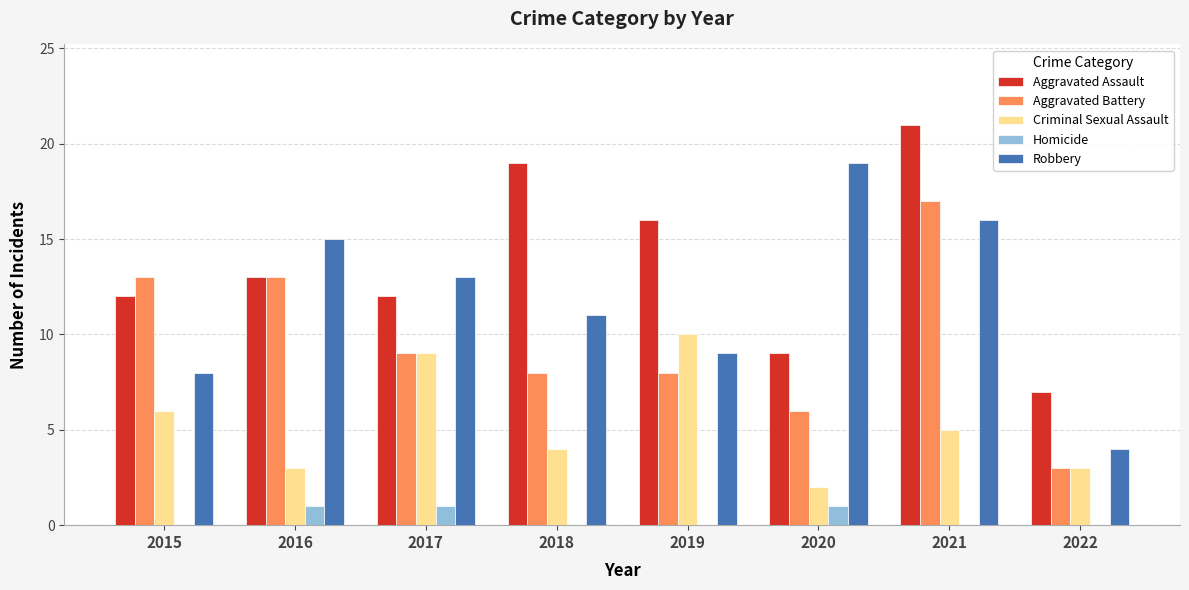

Where is Robbery nearest to the value 11?

2018